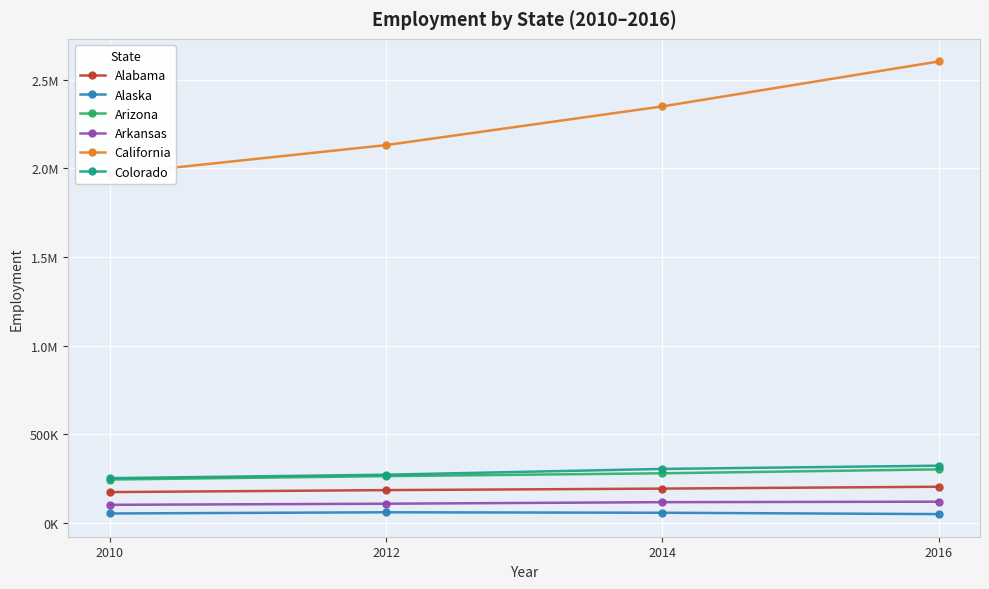

Is the value of California at 2014 greater than the value of Arizona at 2012?

Yes